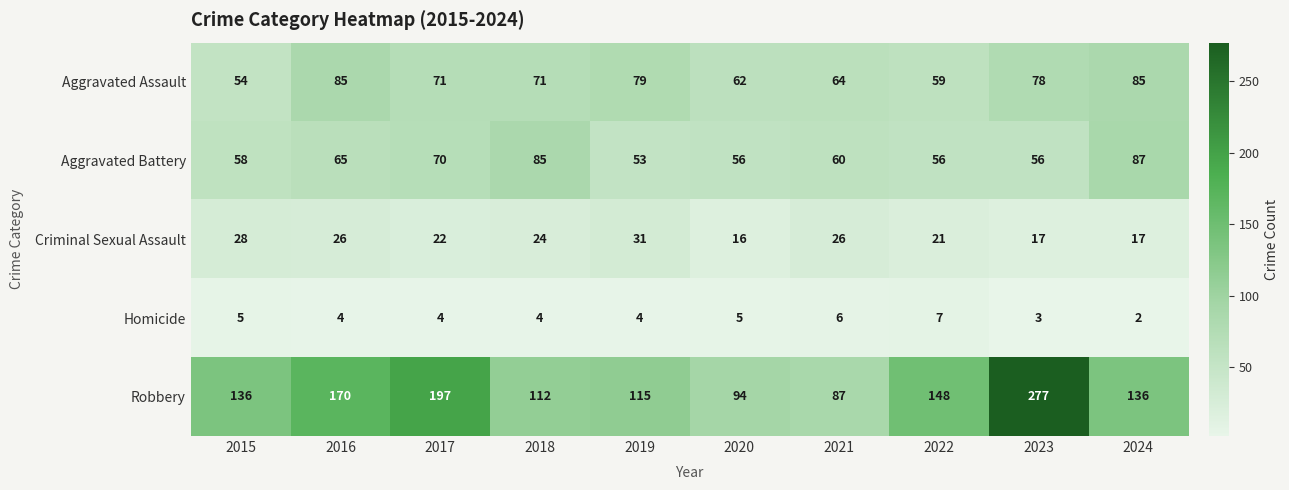

Rank the series at 2017 from lowest to highest value.

Homicide, Criminal Sexual Assault, Aggravated Battery, Aggravated Assault, Robbery